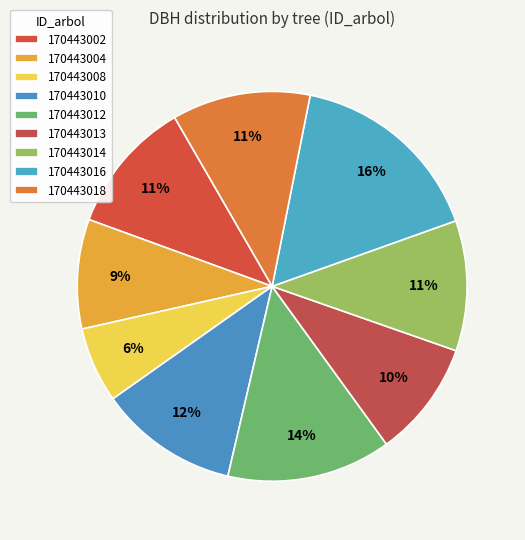

Do 170443014 and 170443002 together represent more than half of the pie?

No